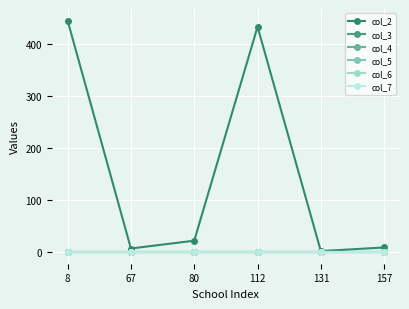

Is this an area chart (filled region under the line)?

No